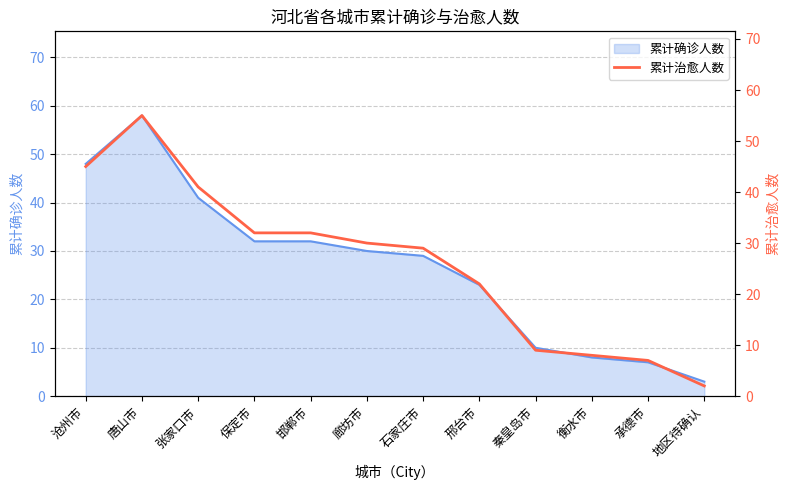

Reading right to left, extract all data points from this chart.

地区待确认=2	承德市=7	衡水市=8	秦皇岛市=9	邢台市=22	石家庄市=29	廊坊市=30	邯郸市=32	保定市=32	张家口市=41	唐山市=55	沧州市=45